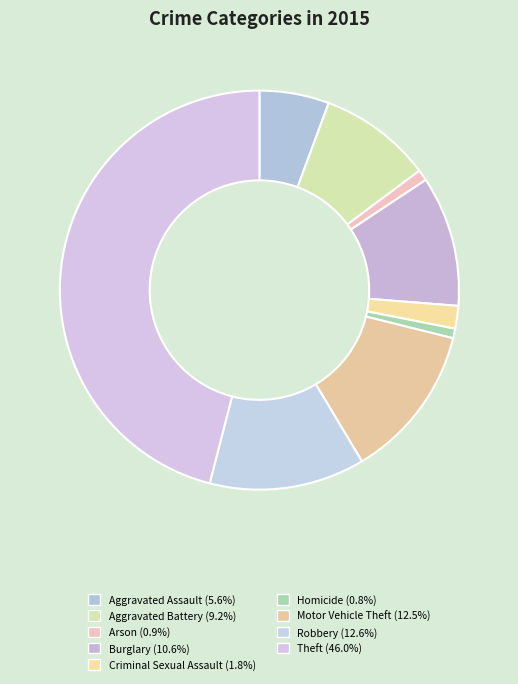

True or false: Aggravated Assault accounts for 6% of the total.

True